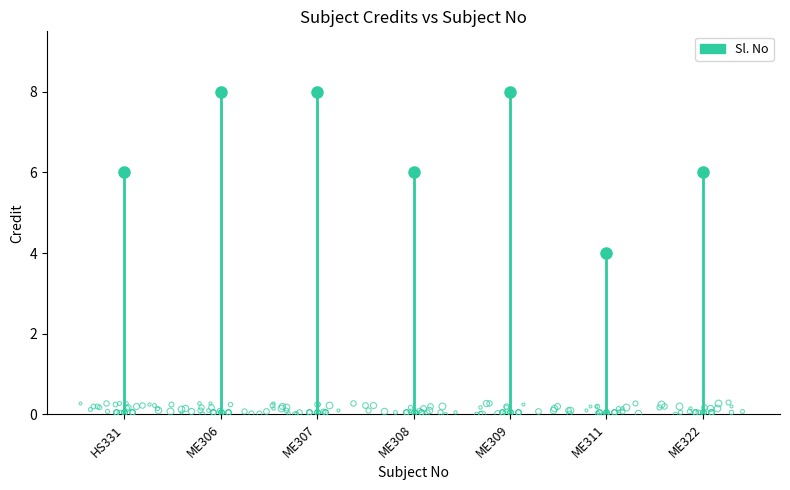

What position from the right is ME307?

5